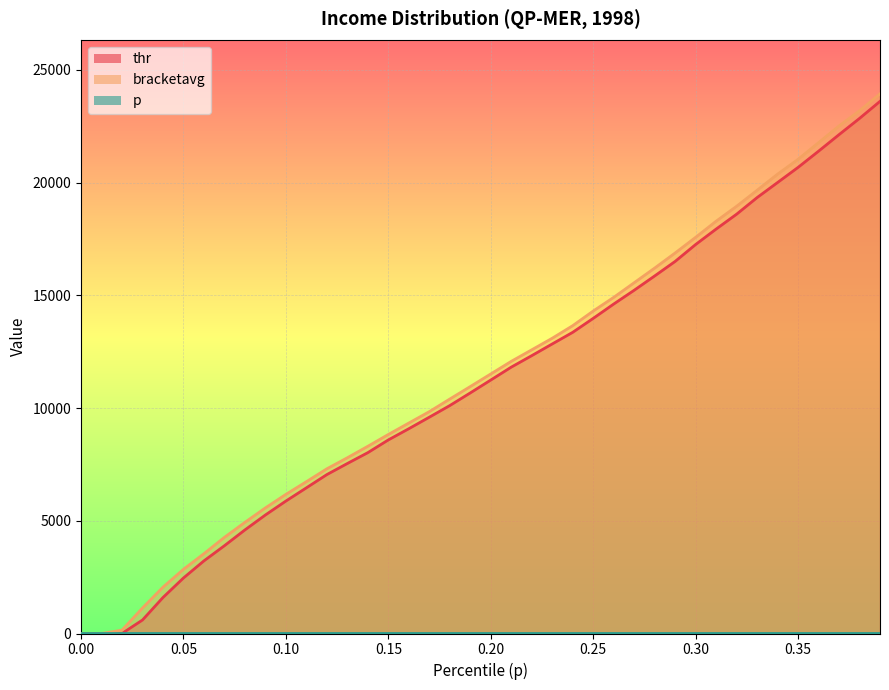

What are all the series names shown in the legend?

p, thr, bracketavg